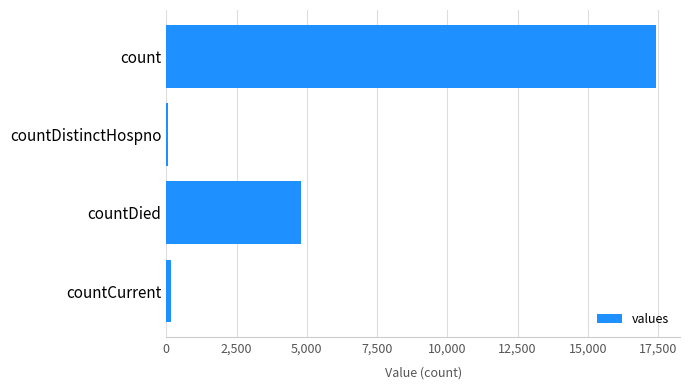

What is the approximate value at count?

17413